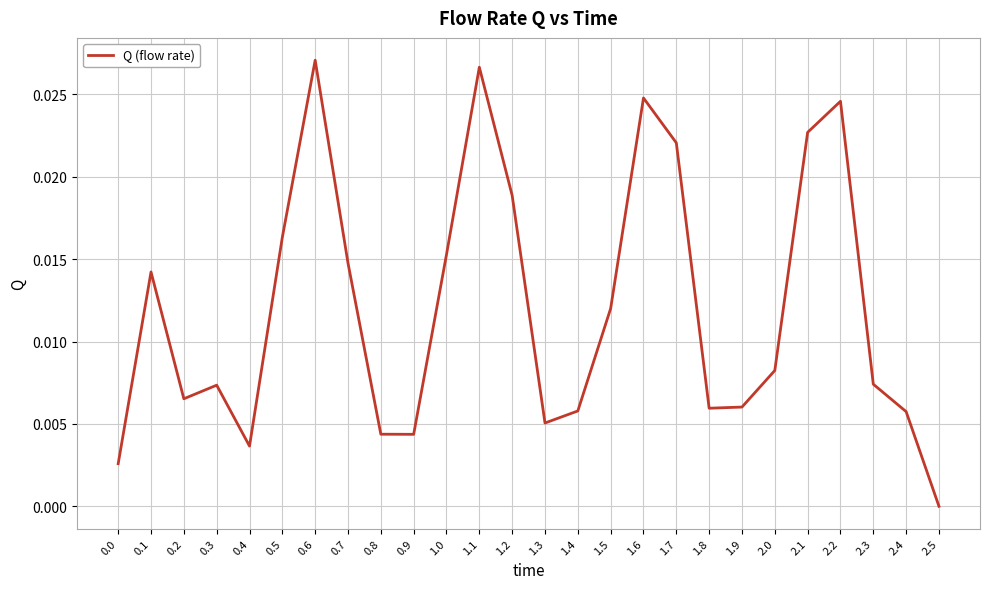

Where is the first local minimum?

0.2